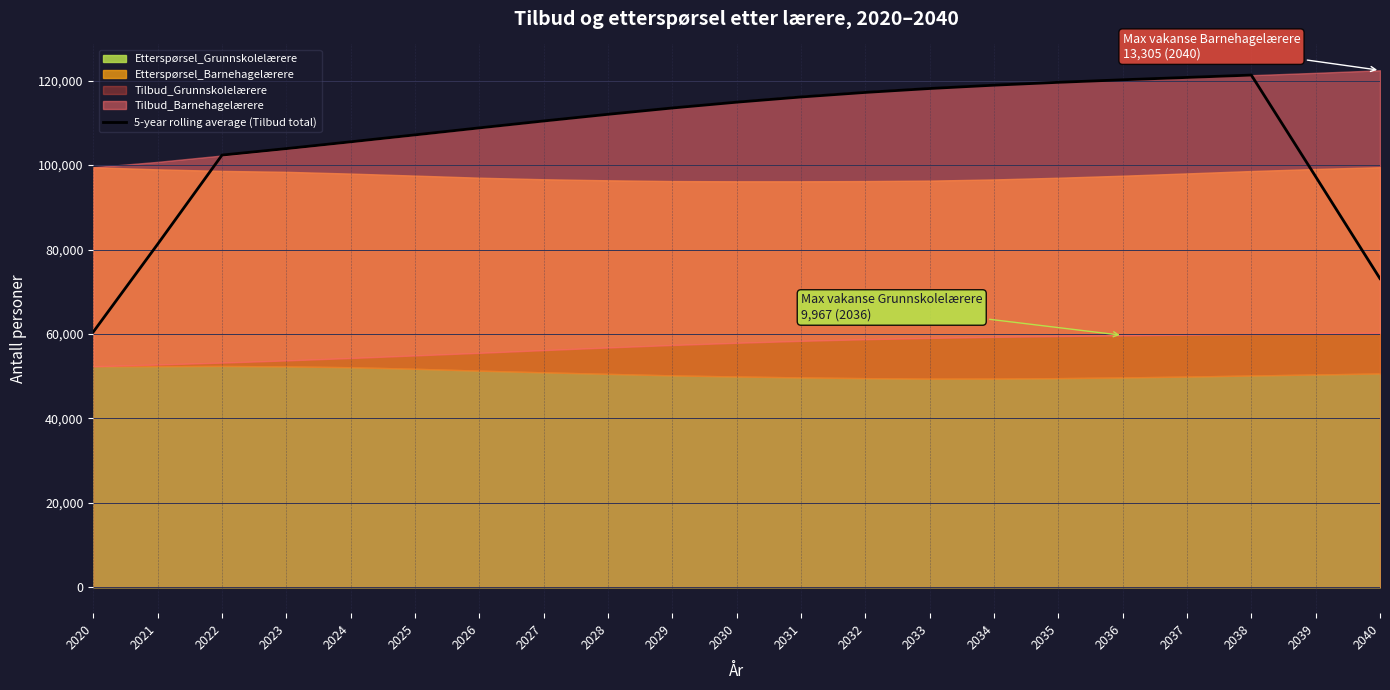

At which label does the data first exceed 112041?

2028